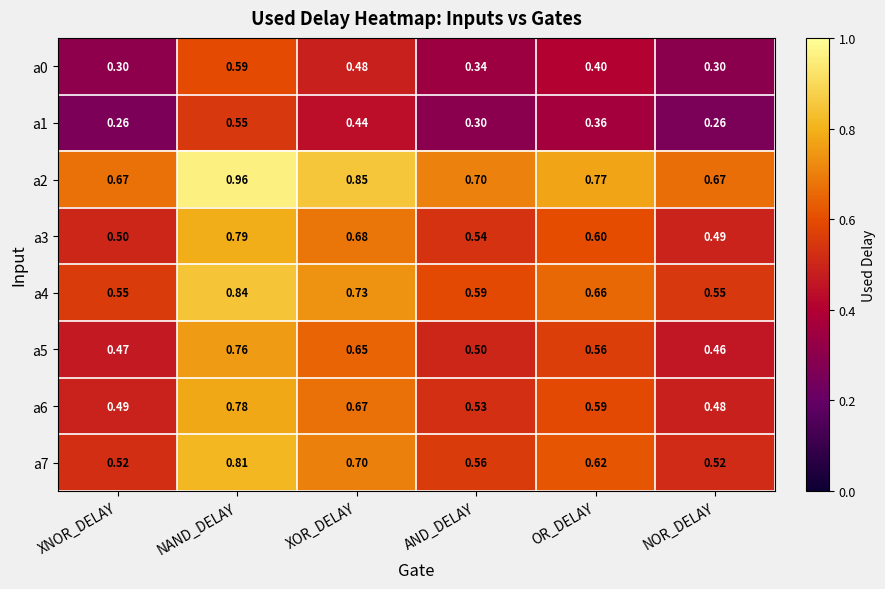

At which label is a3 closest to 0?

NOR_DELAY